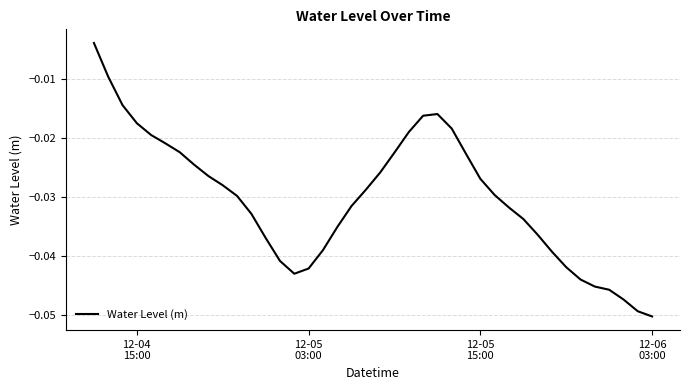

What is the minimum value shown in the chart?

-0.1